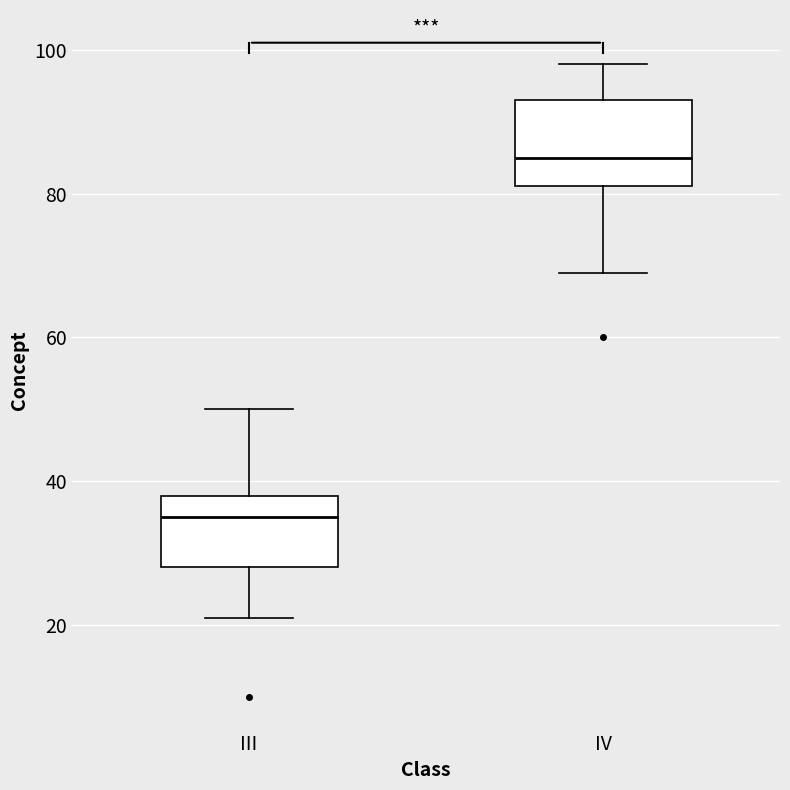

Where does the median line of the box for III sit on the y-axis? The values are not printed on the chart, so give them approximately, as read against the axis.

36